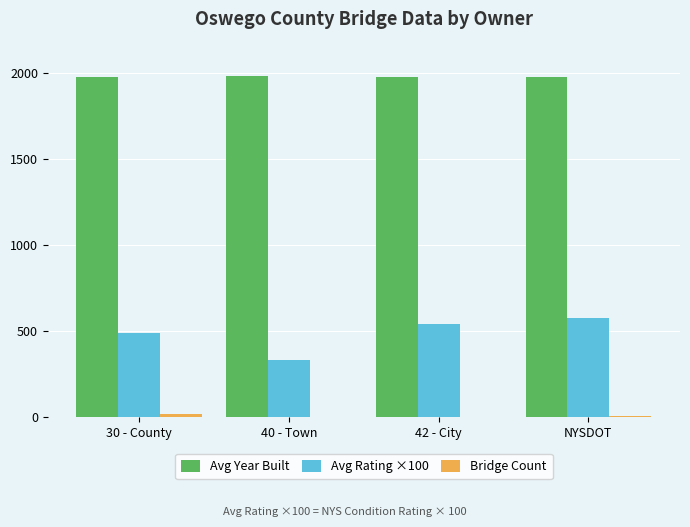

True or false: Avg Year Built has a value of 1977.6 at NYSDOT.

True